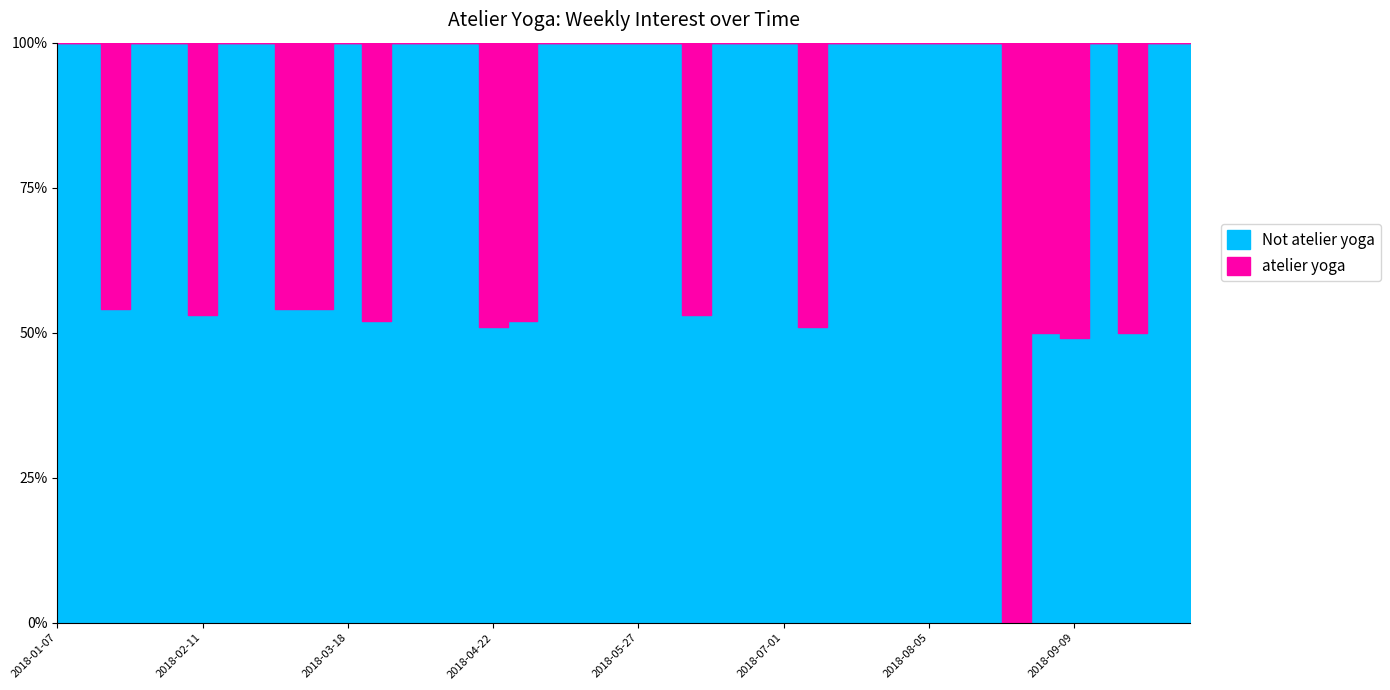

Rank the categories by value from highest to lowest.

2018-08-26, 2018-09-09, 2018-09-02, 2018-09-23, 2018-04-22, 2018-07-08, 2018-03-25, 2018-04-29, 2018-02-11, 2018-06-10, 2018-01-21, 2018-03-04, 2018-03-11, 2018-01-07, 2018-01-14, 2018-01-28, 2018-02-04, 2018-02-18, 2018-02-25, 2018-03-18, 2018-04-01, 2018-04-08, 2018-04-15, 2018-05-06, 2018-05-13, 2018-05-20, 2018-05-27, 2018-06-03, 2018-06-17, 2018-06-24, 2018-07-01, 2018-07-15, 2018-07-22, 2018-07-29, 2018-08-05, 2018-08-12, 2018-08-19, 2018-09-16, 2018-09-30, 2018-10-07